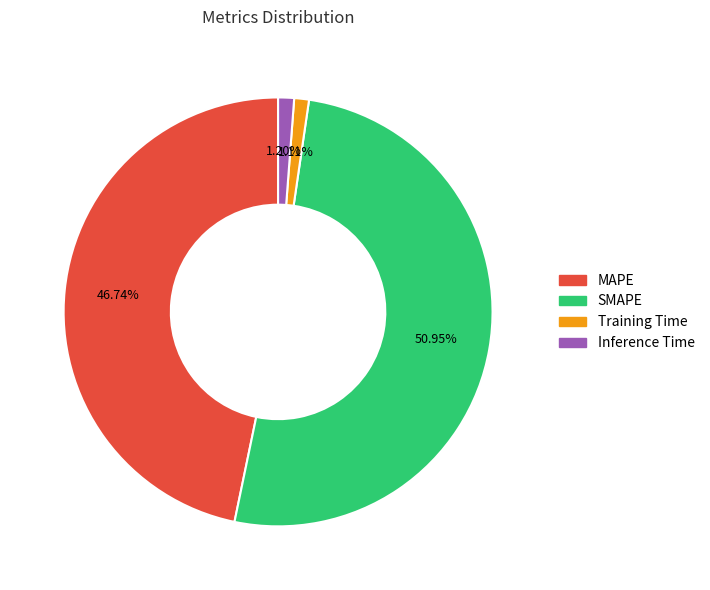

True or false: Training Time accounts for 13% of the total.

False